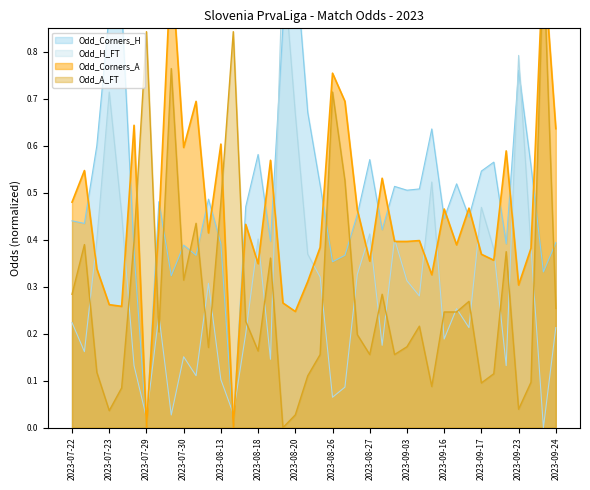

What is the label of the 16th point from the right?

2023-08-27